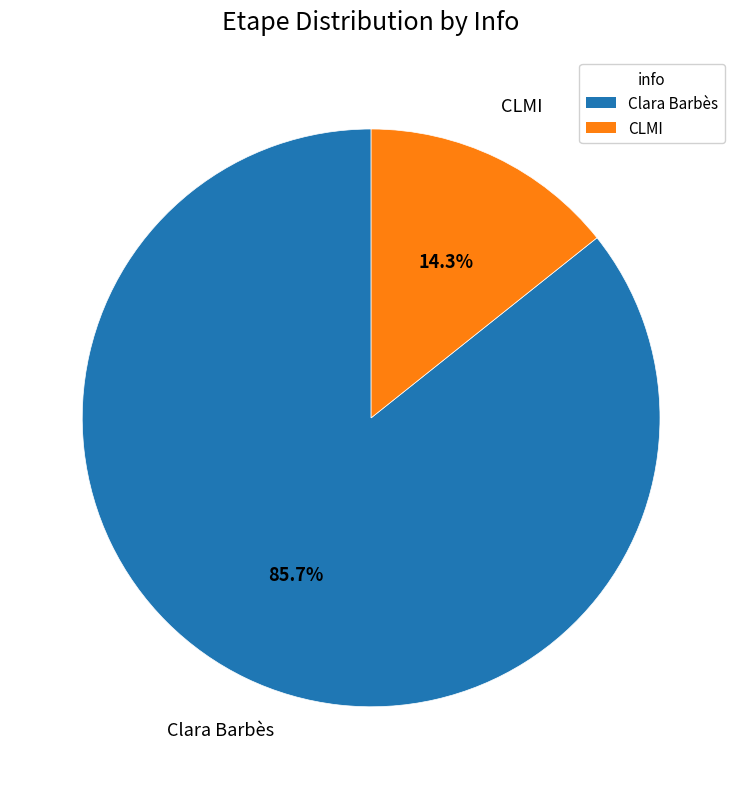

What is the smallest slice in the pie chart?

CLMI